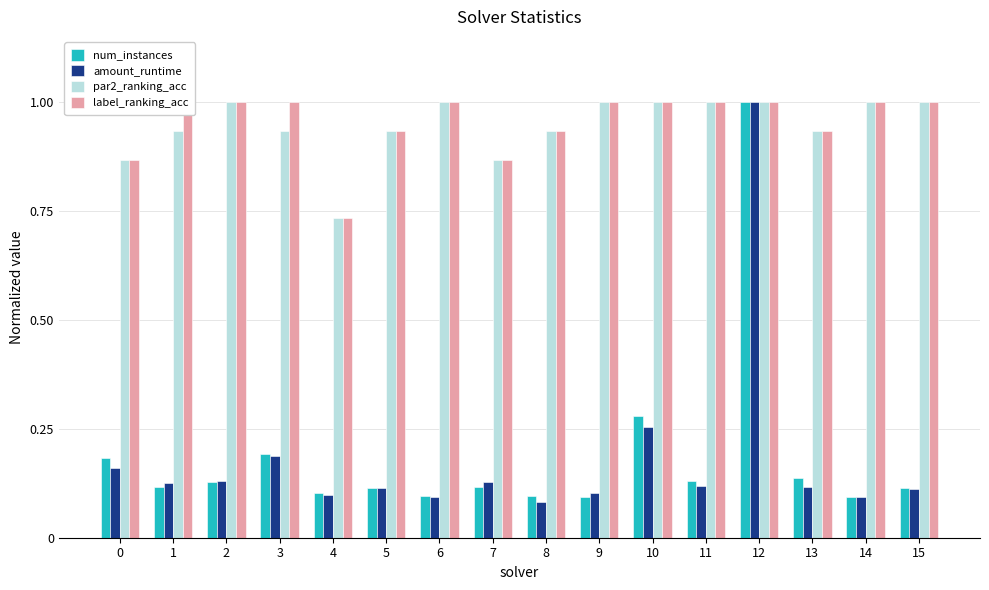

Is the value of amount_runtime at 6 greater than the value of num_instances at 1?

No